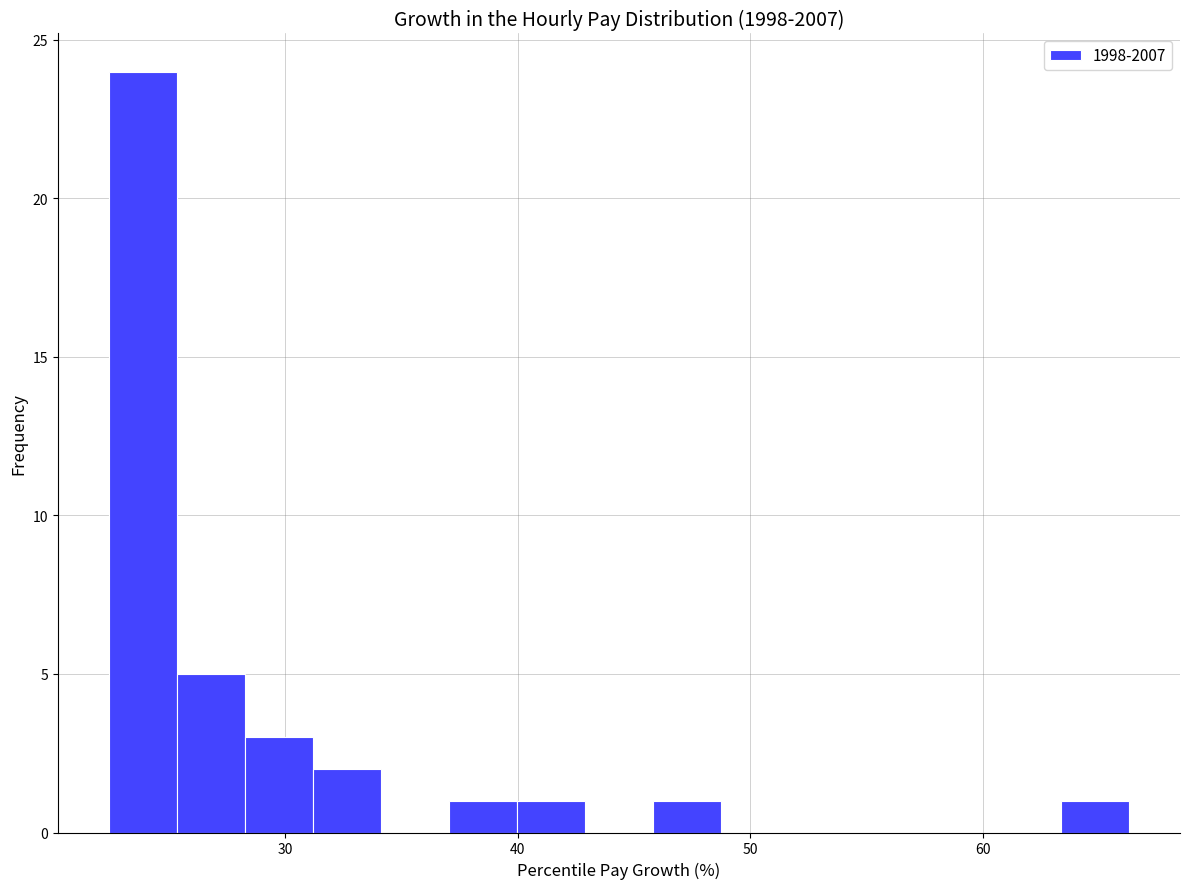

Around what value on the x-axis is the tallest bar? Give the approximate position of its centre, as read against the axis.

24